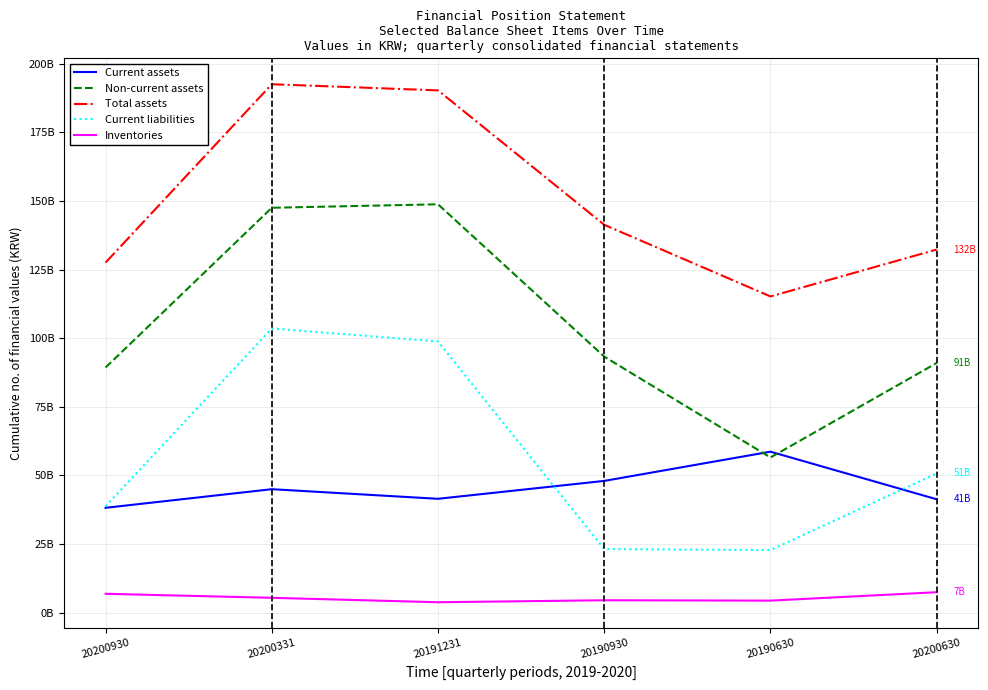

Between 20200930 and 20190630, which series saw the biggest shift?

Non-current assets